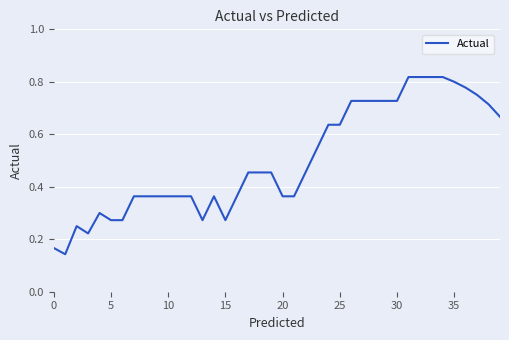

What is the average value?

0.5